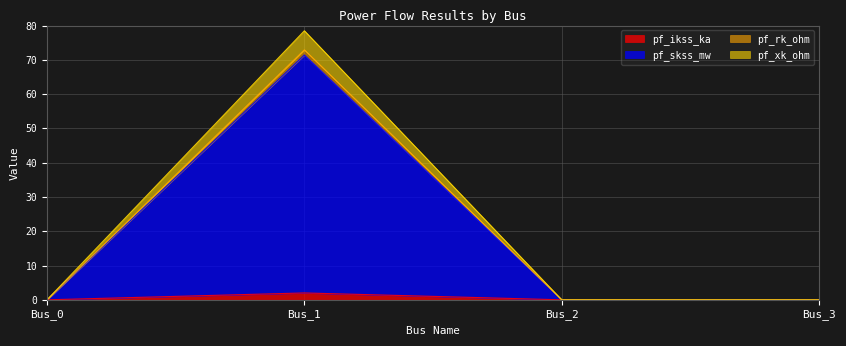

The value of pf_xk_ohm at Bus_3 is -49.8. True or false?

False